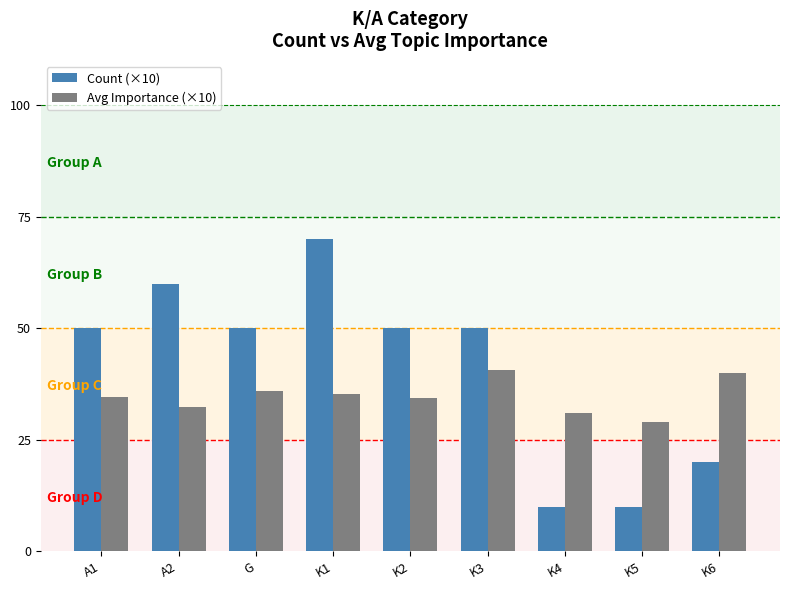

What is the label of the 5th bar from the right?

K2